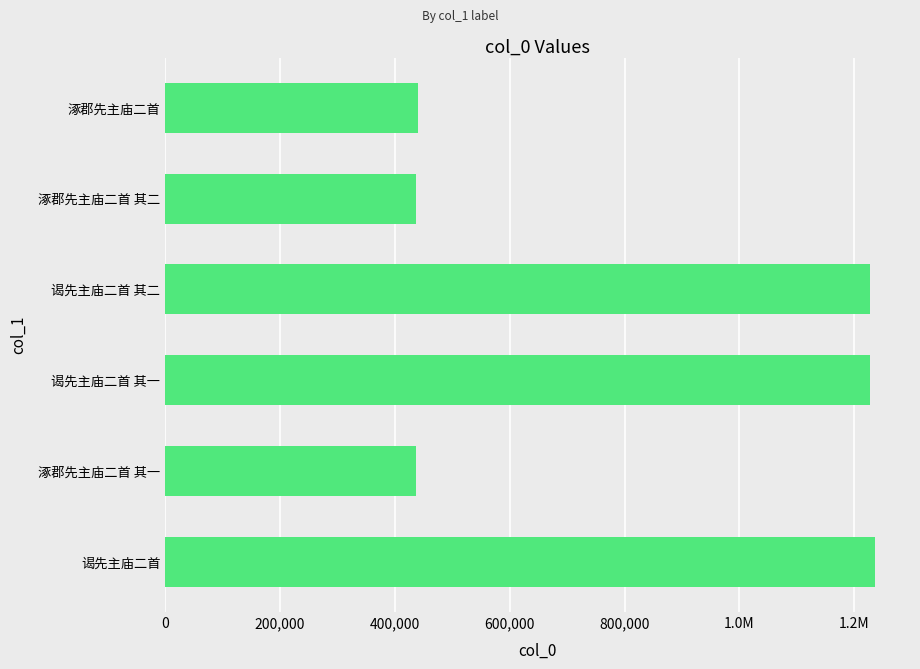

Are the bars horizontal?

Yes